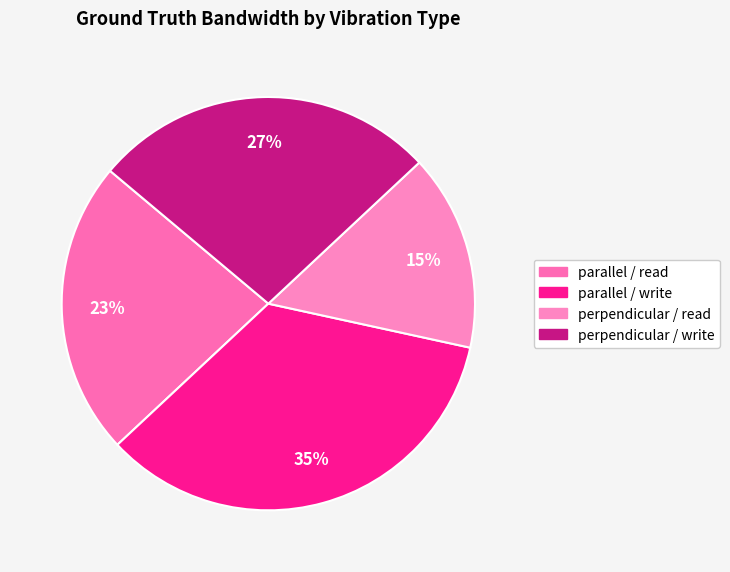

Rank the categories by value from highest to lowest.

parallel / write, perpendicular / write, parallel / read, perpendicular / read